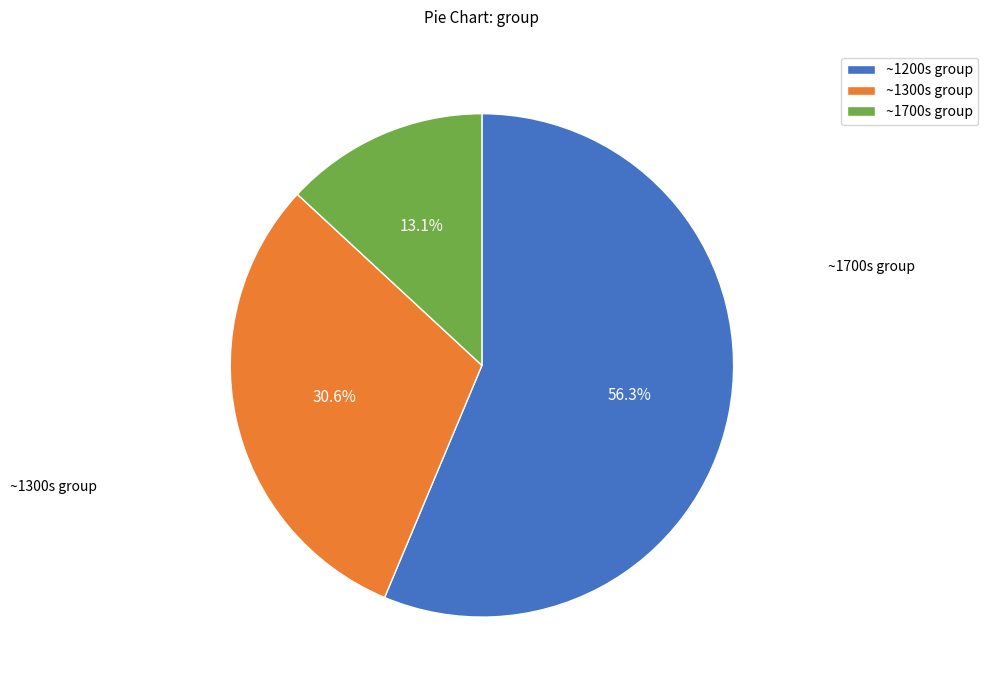

What is the ratio of the value at ~1300s group to the value at ~1200s group?

0.5